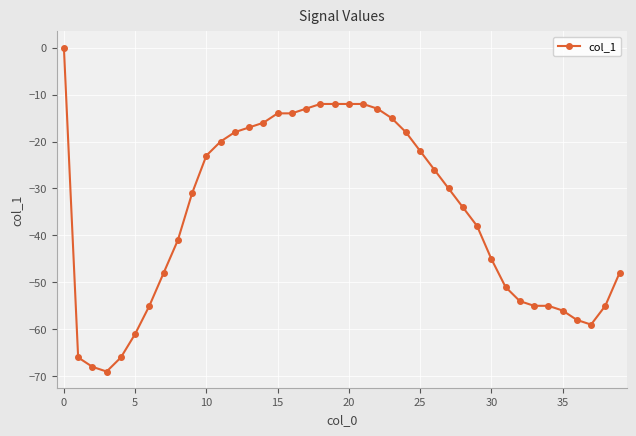

How many negative values are there?

39